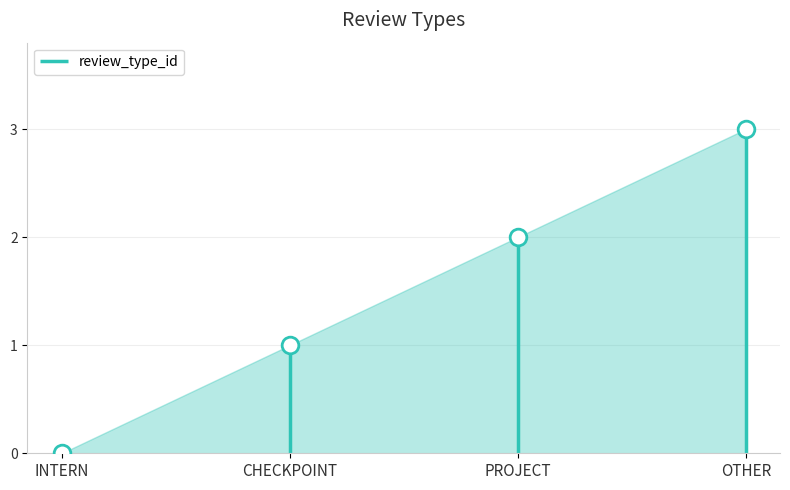

Reading left to right, list all the values displayed in this chart.

0	1	2	3